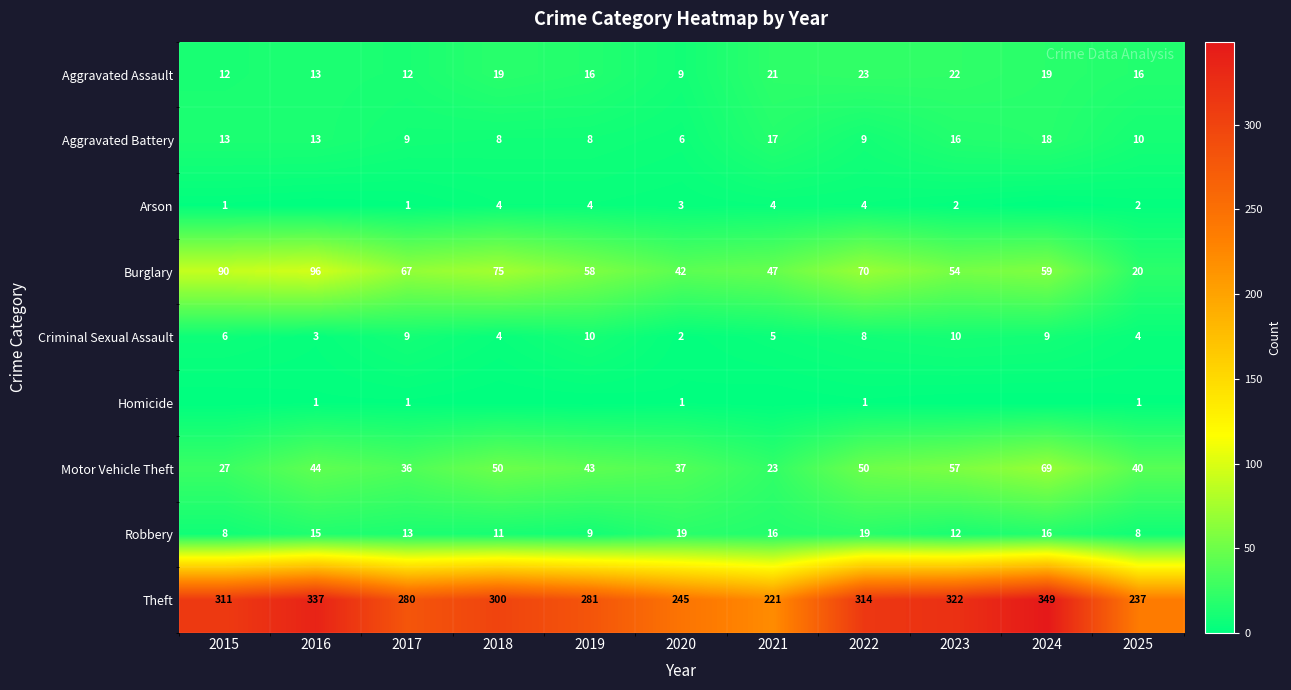

List the labels in order of Burglary value, largest first.

2016, 2015, 2018, 2022, 2017, 2024, 2019, 2023, 2021, 2020, 2025